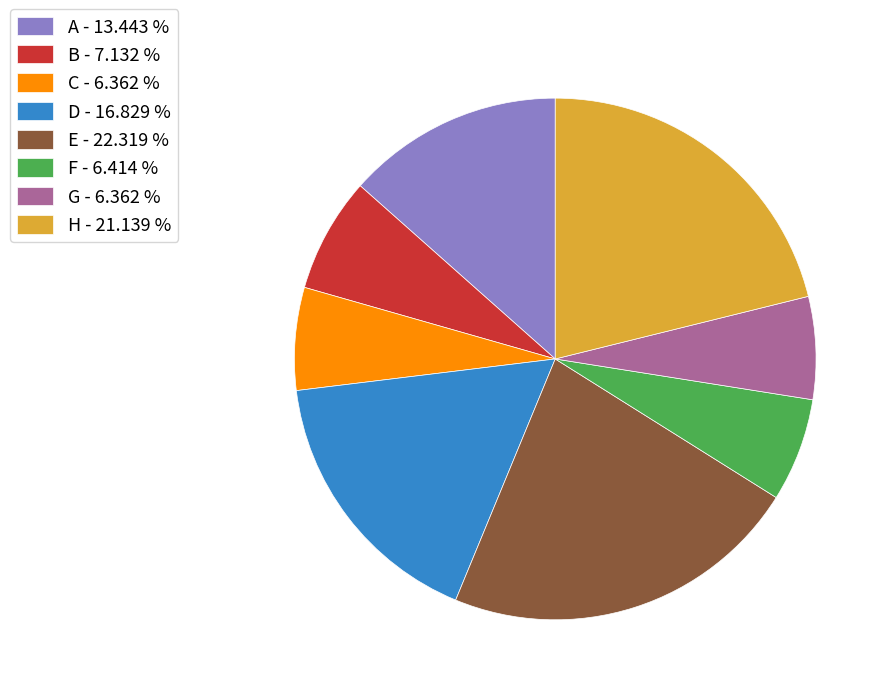

How many slices are in this pie chart?

8